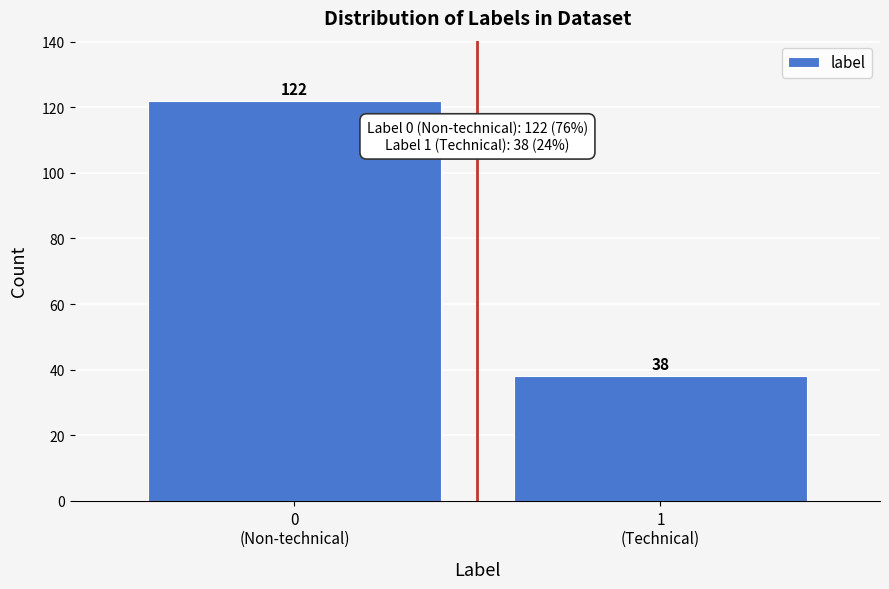

Reading left to right, what are all the values shown in this chart?

122	38